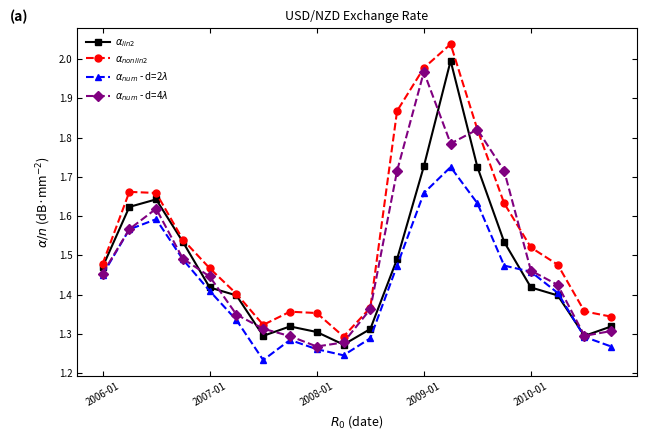

How many lines are shown in the chart?

4